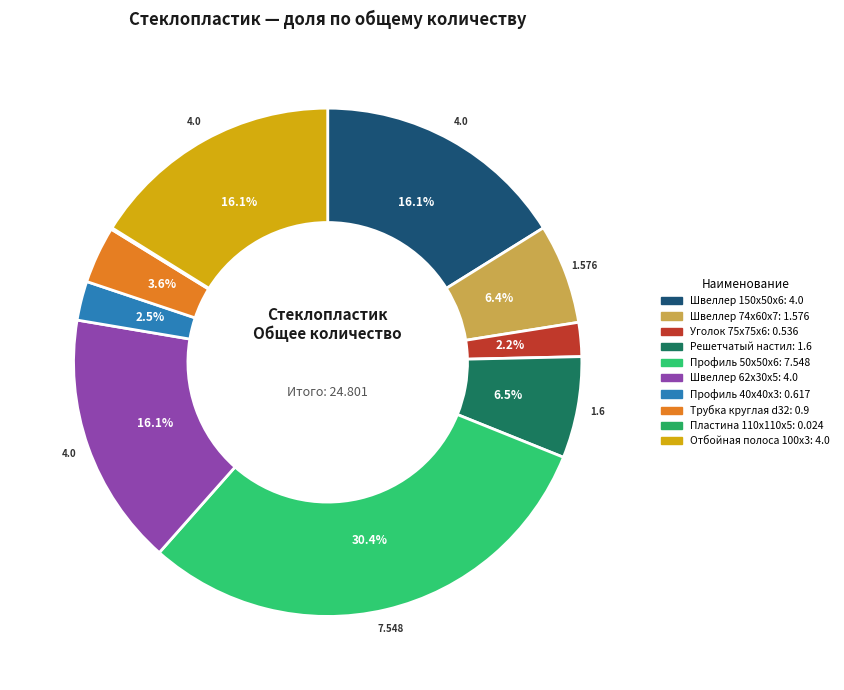

Which slice is the largest?

Профиль 50x50x6